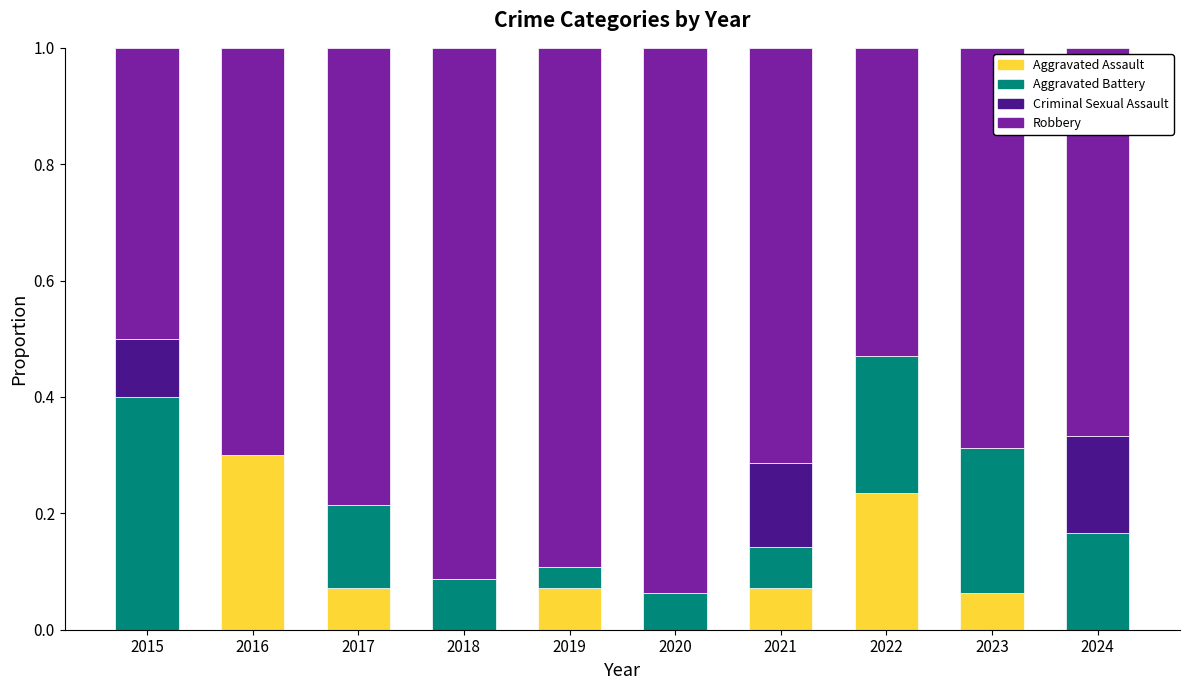

What is the maximum value for Aggravated Assault?

0.3